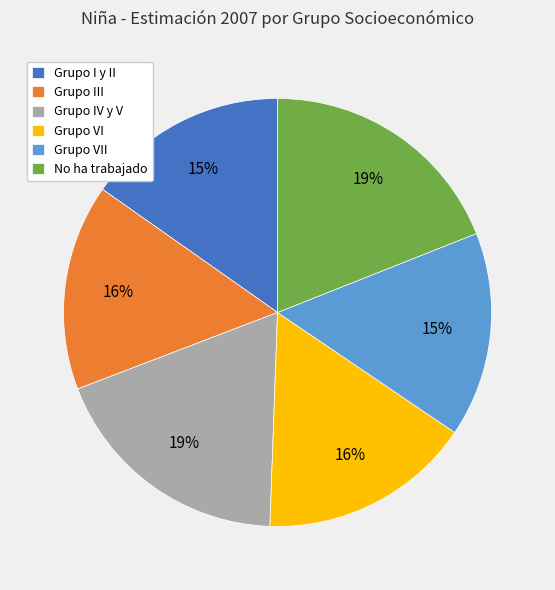

How many segments does this pie chart have?

6